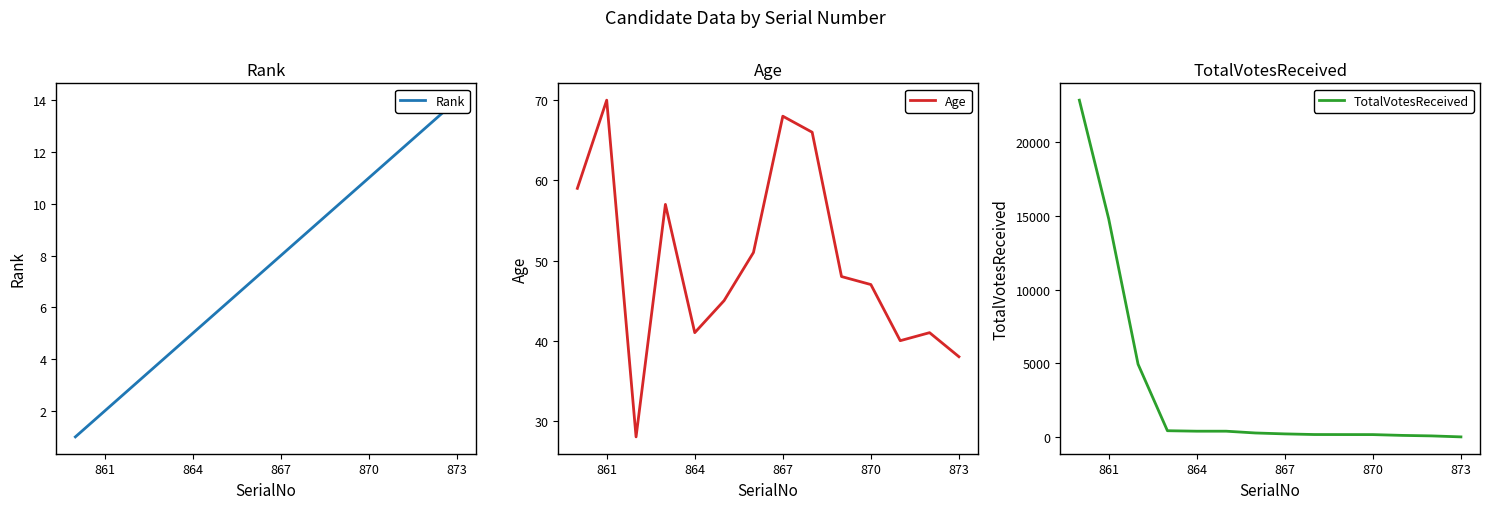

What is the difference between the maximum and minimum values in the Age series?

42